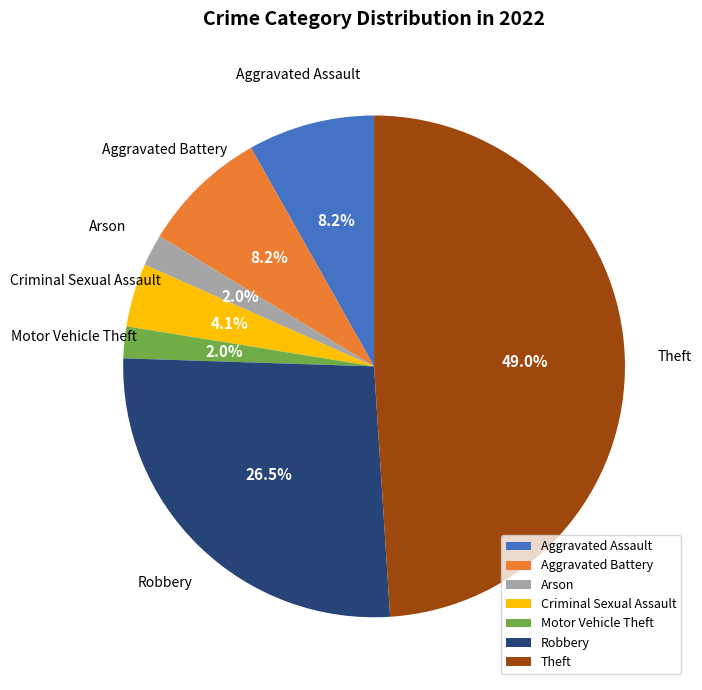

To the nearest percent, what is the combined percentage of Criminal Sexual Assault and Aggravated Assault?

12%